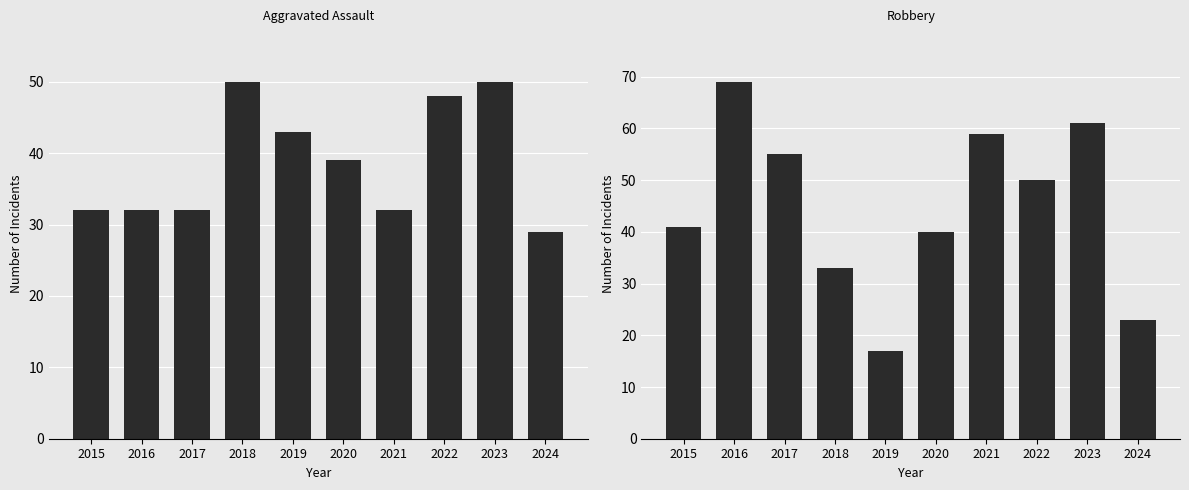

What is the difference between the highest and lowest values at 2017?

23